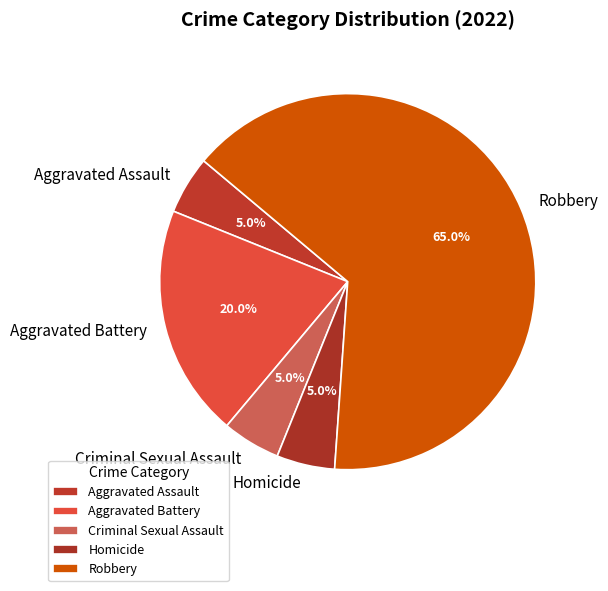

Between Robbery and Criminal Sexual Assault, which is larger?

Robbery